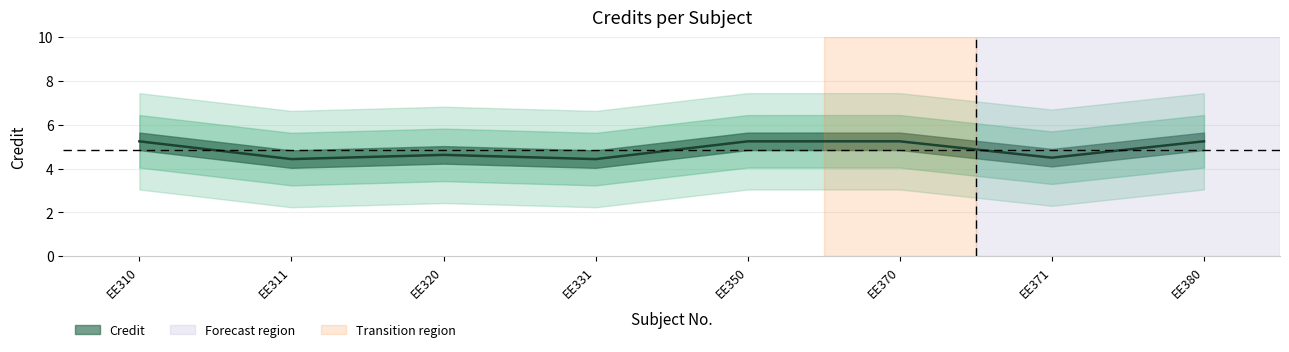

Count the values in the range 3 to 6.

8